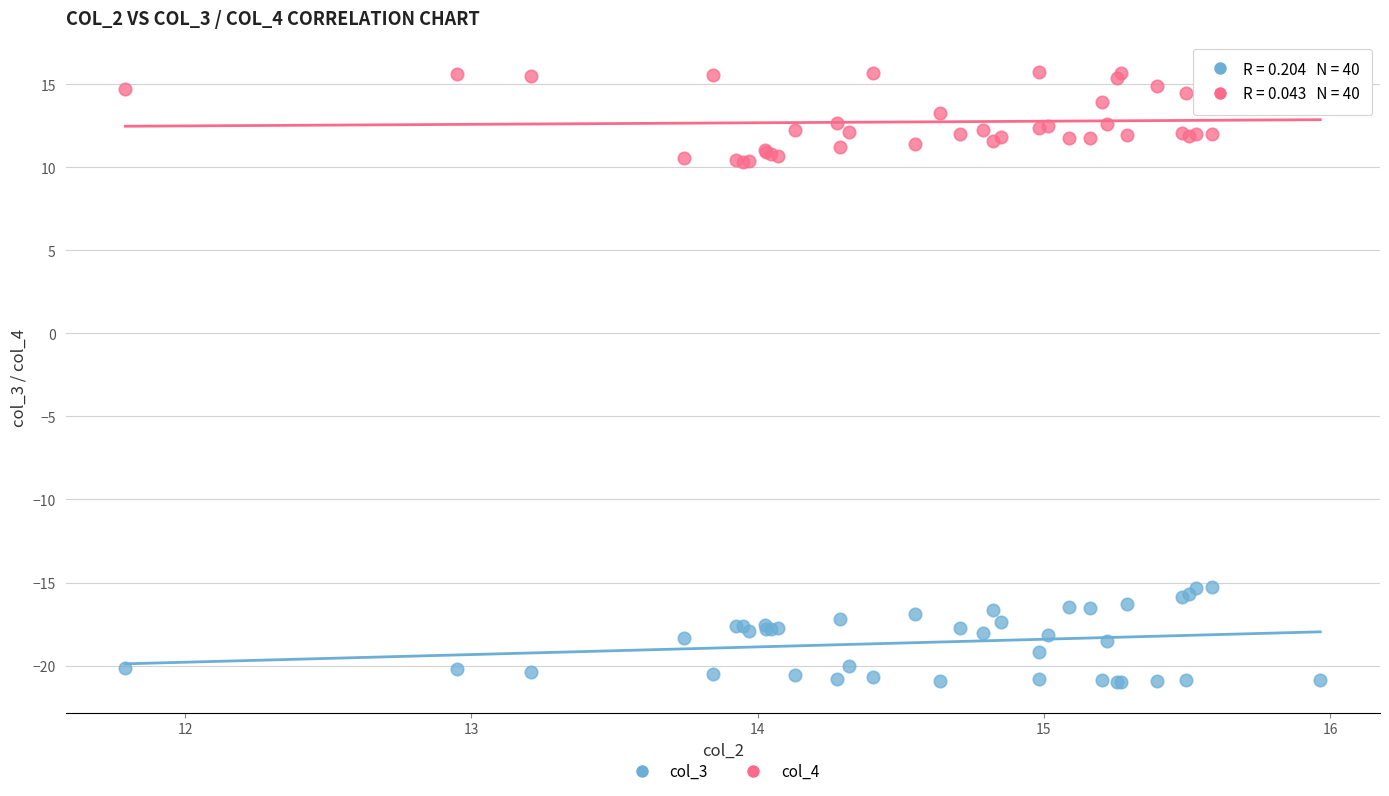

What are all the series names shown in the legend?

col_3, col_4